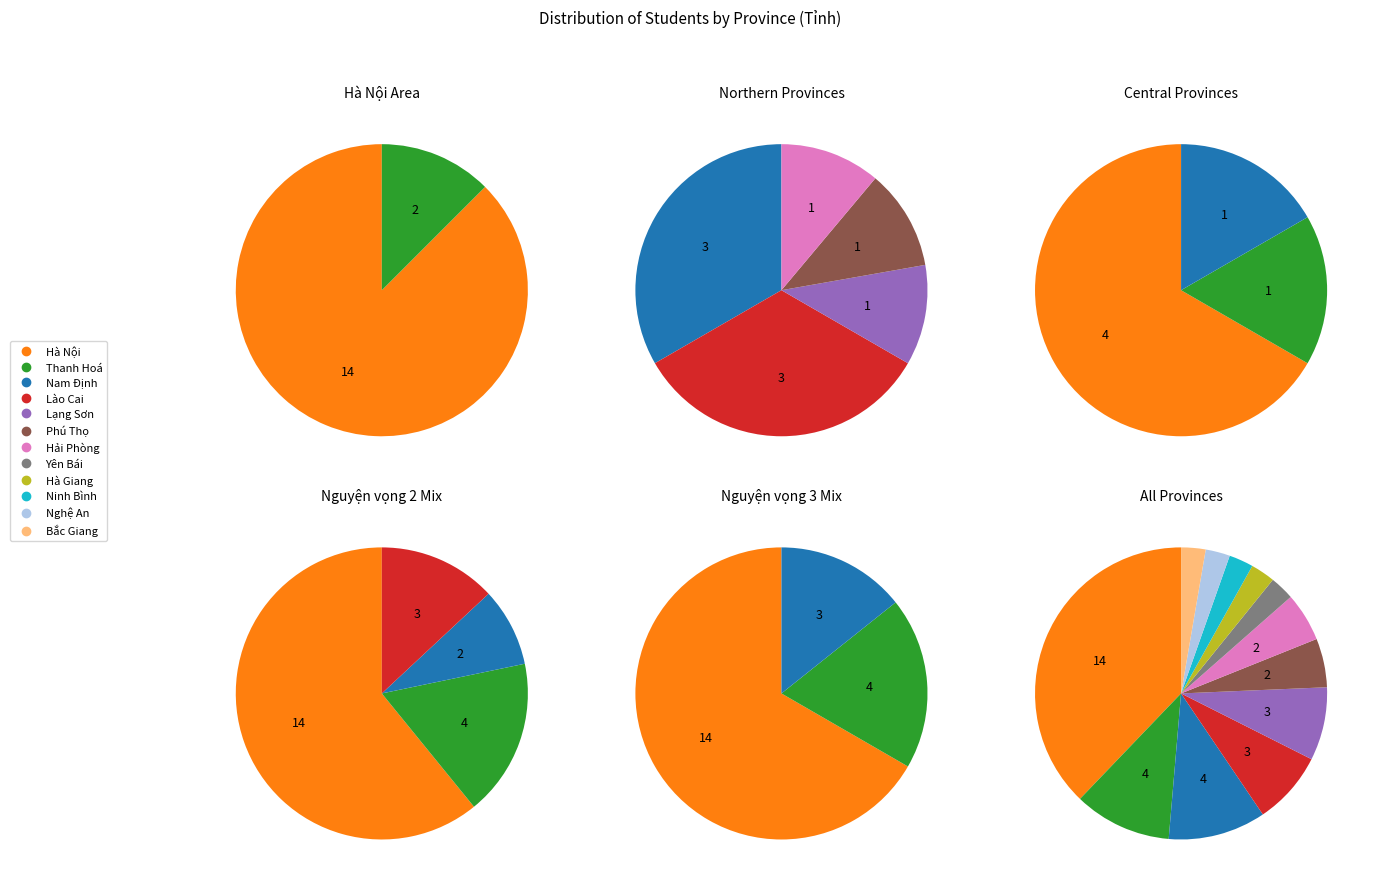

Which has a higher value, Hải Phòng or Hà Giang?

Hải Phòng